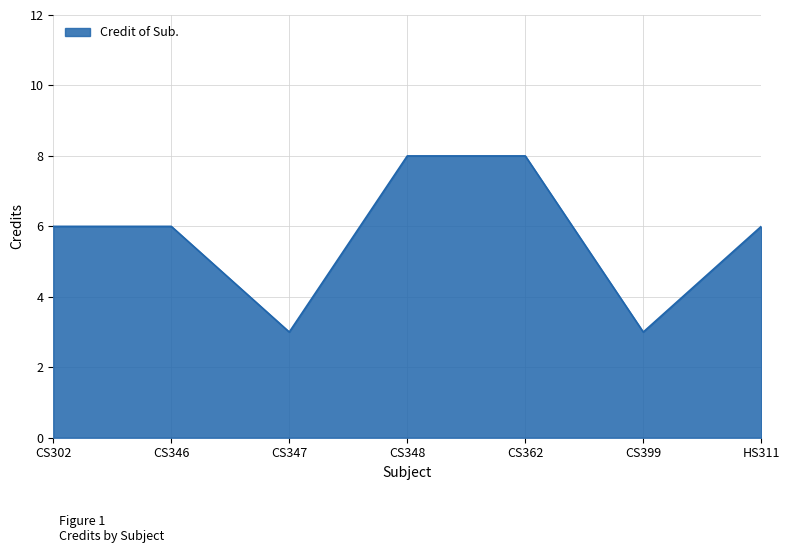

What position from the right is CS302?

7